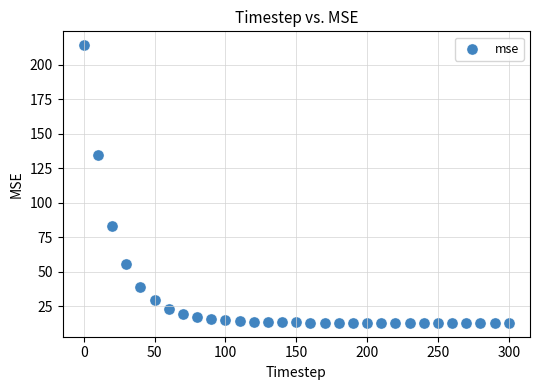

What is the range of Y values (max minus min)?

201.2